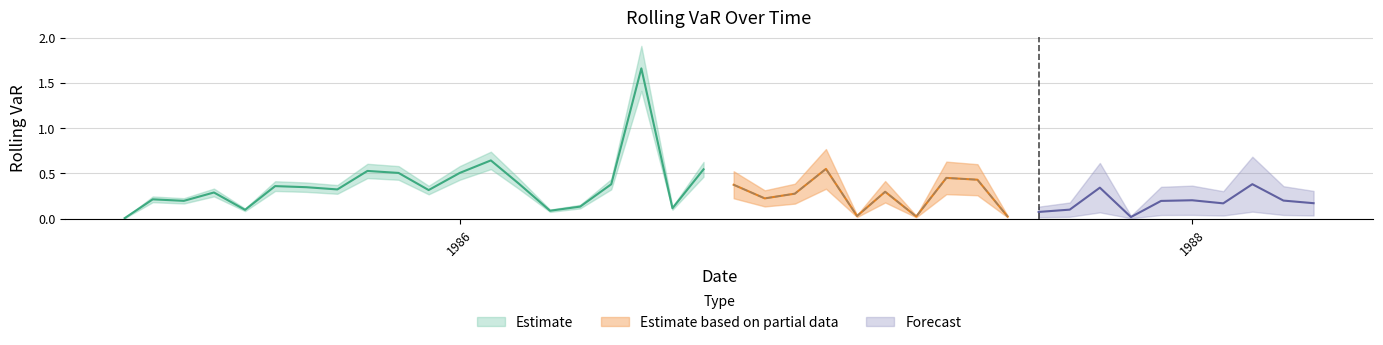

At which label is the value closest to 0?

1985-02-01